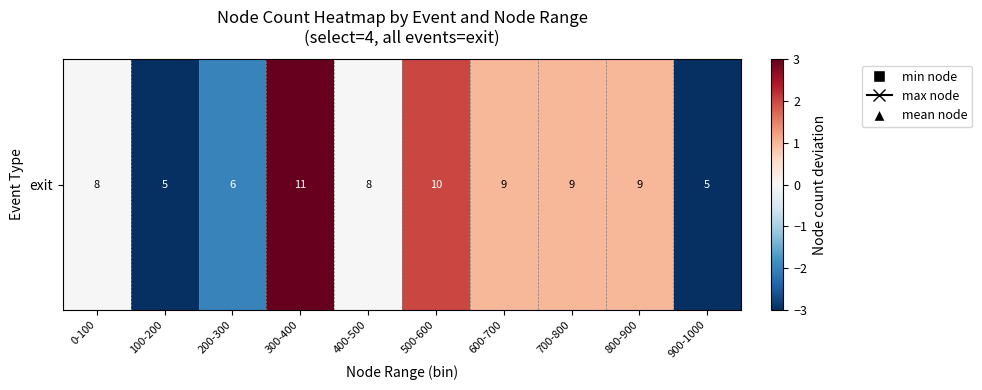

How many values are between -2 and 1?

6